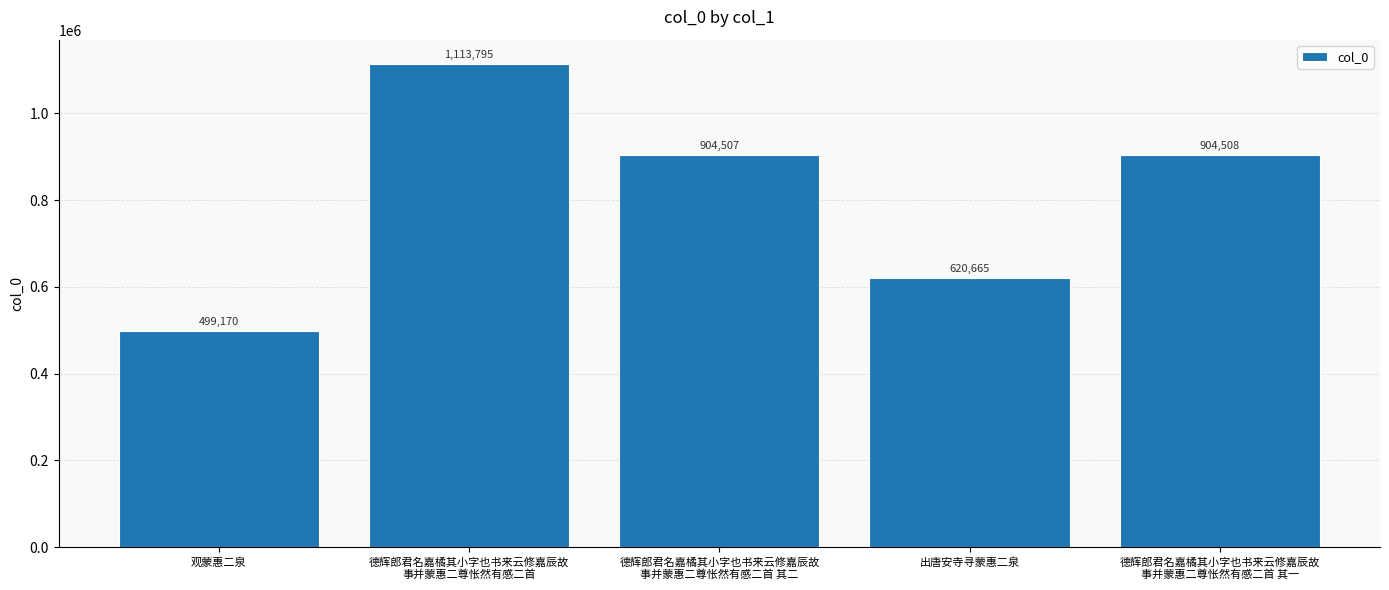

Are the bars grouped side by side (vs. stacked)?

No